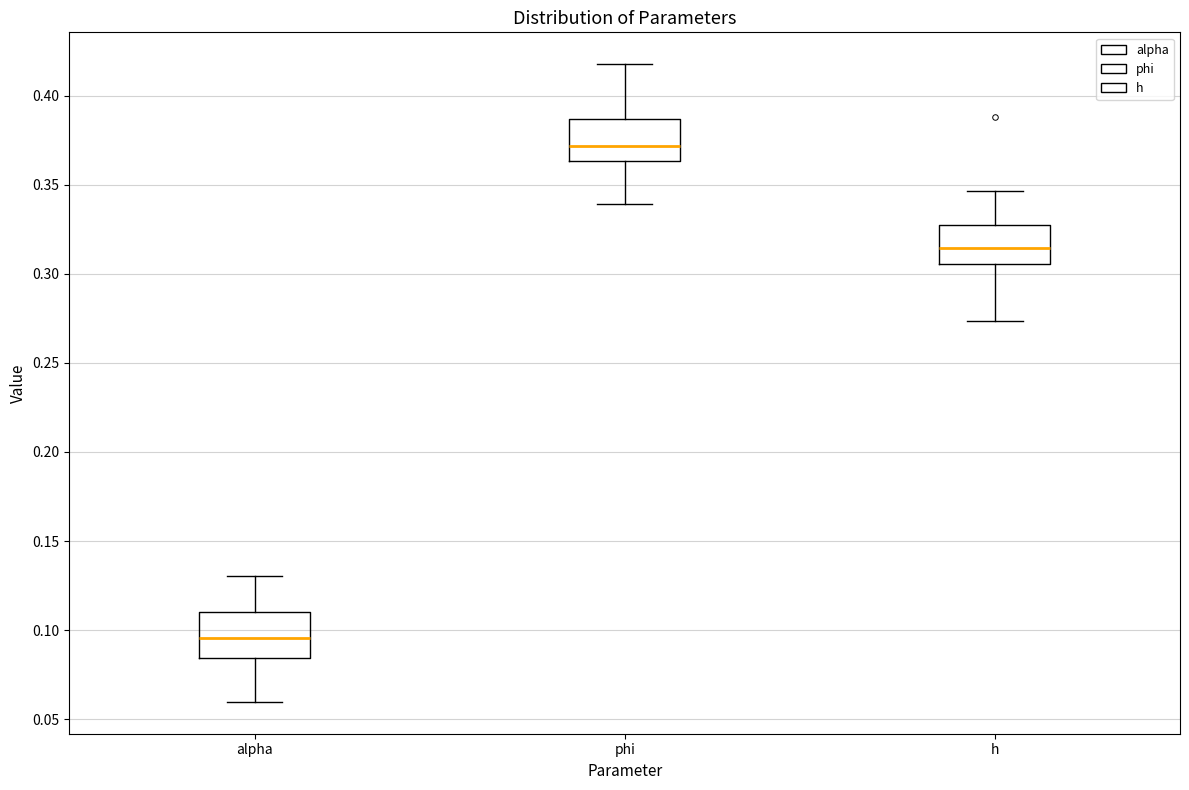

Where is the lower edge of the box for phi on the y-axis? The values are not printed on the chart, so give them approximately, as read against the axis.

0.365